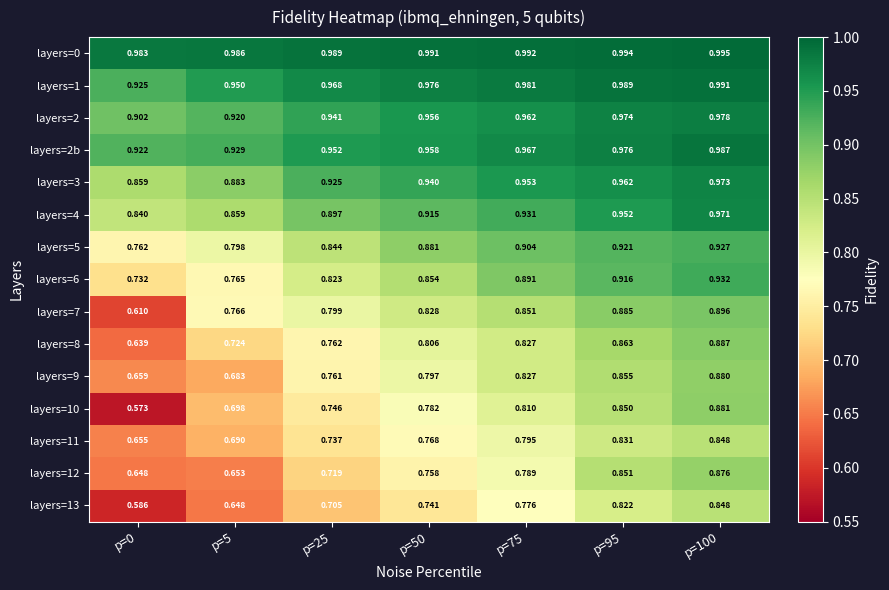

Is the value of layers=9 at p=95 greater than the value of layers=5 at p=50?

No